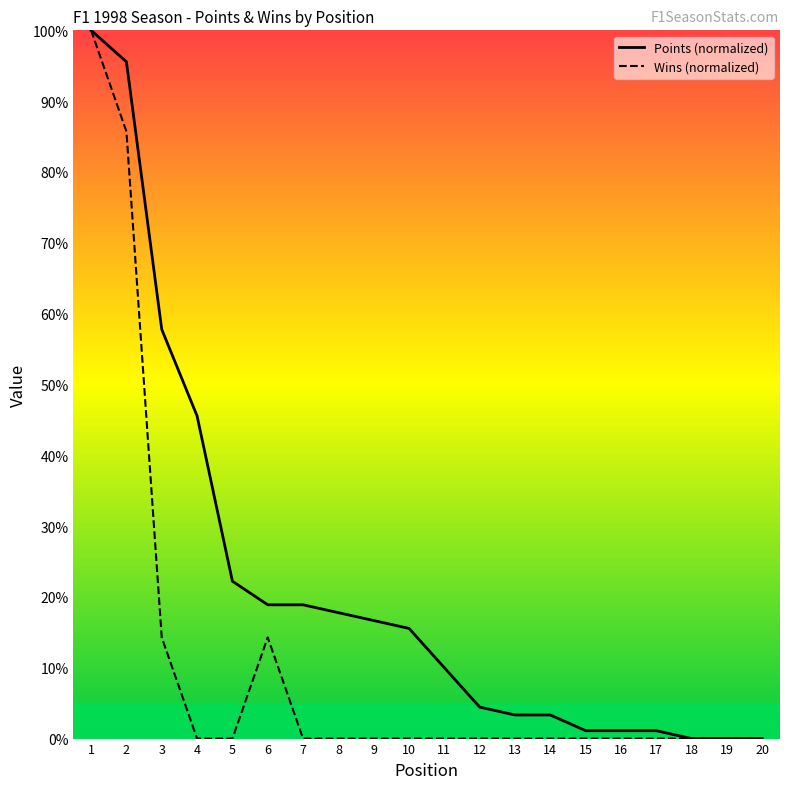

True or false: Wins and Points cross at least once.

False